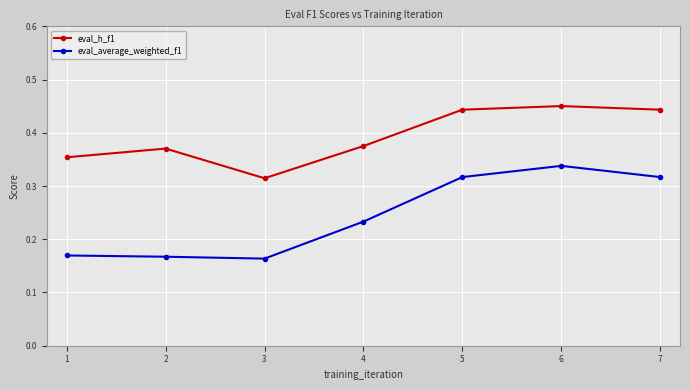

What is the total value across all series at 6?

0.8